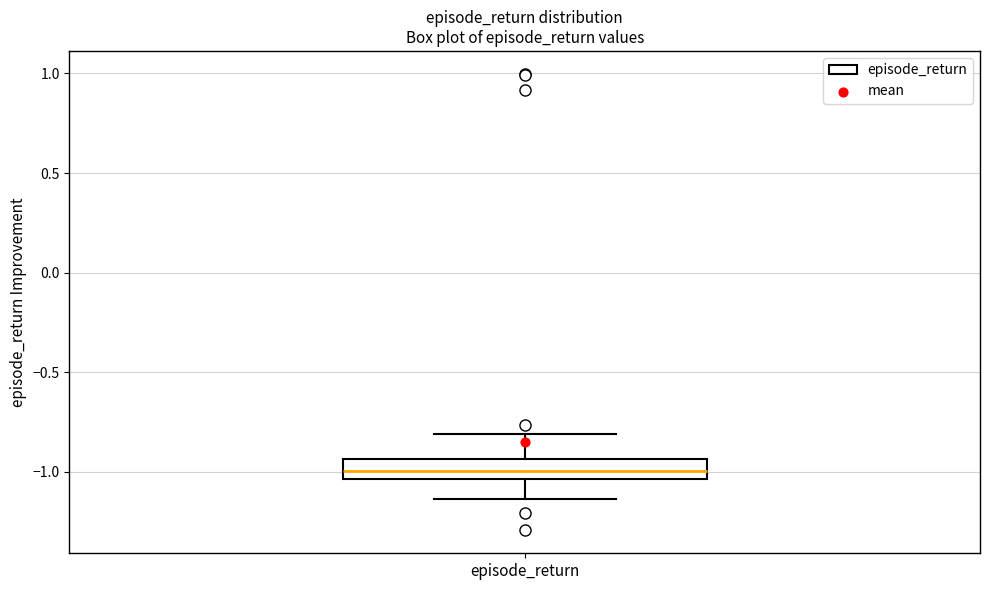

Transcribe this box plot: give where the median line is, the range the box spans, and where the two whiskers end, as read against the y-axis. The values are not printed on the chart, so give them approximately, as read against the axis.

median -1.00, box -1.05 to -0.95, whiskers -1.15 to -0.80